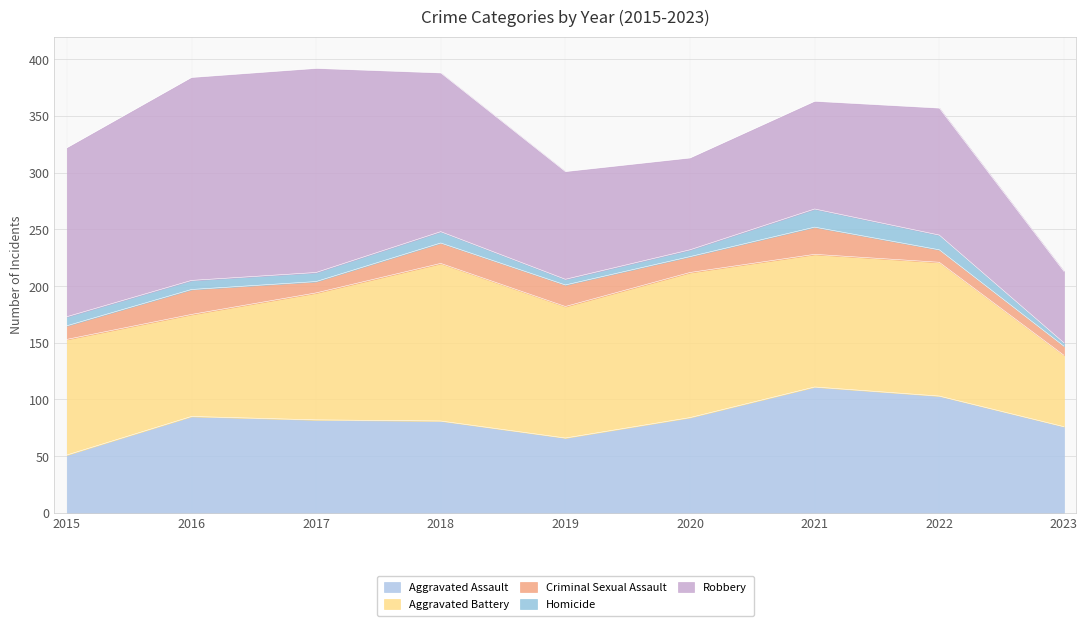

What is the average value of the Aggravated Assault series?

82